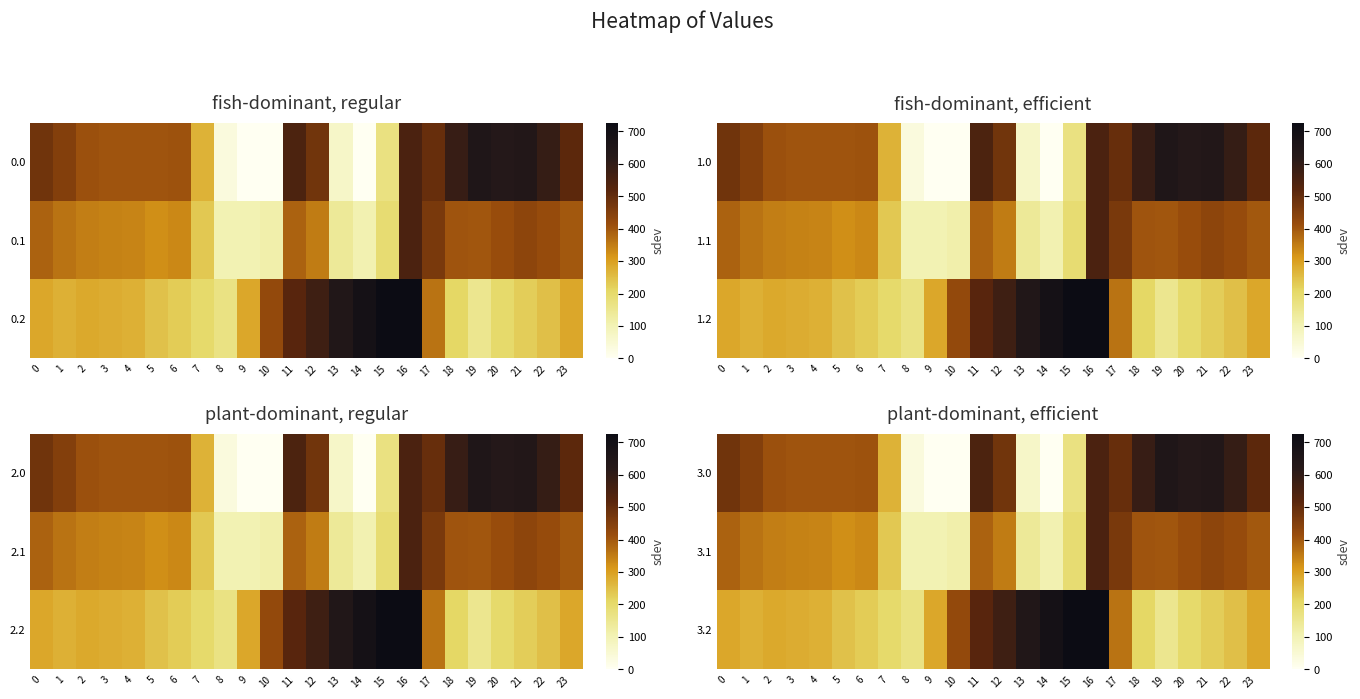

At which label is 3.0 closest to 324?

7